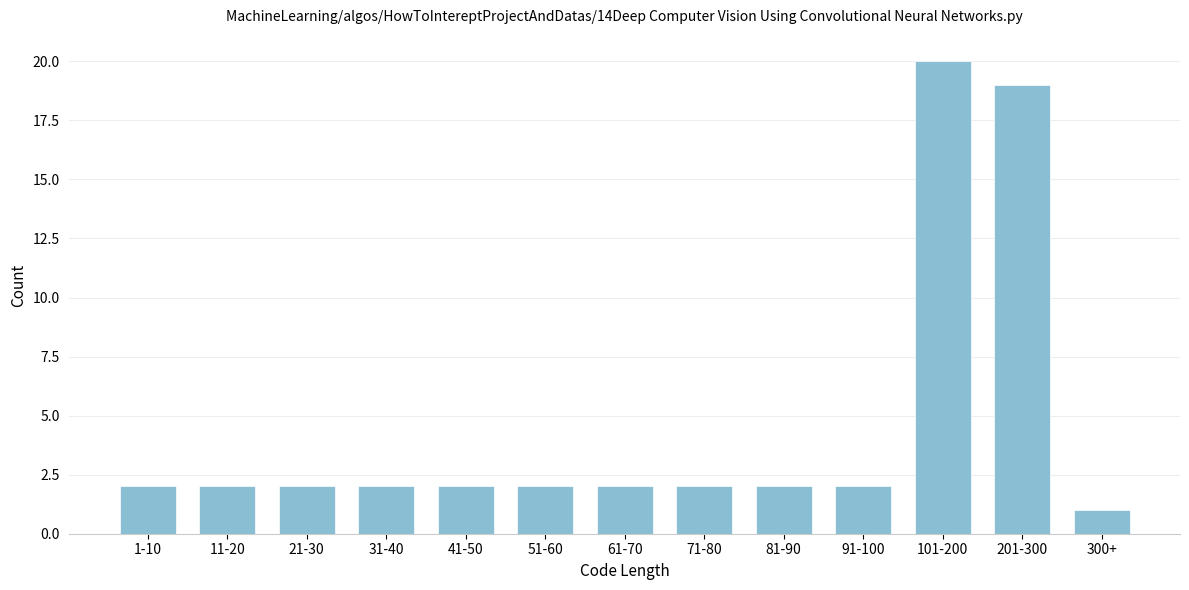

Reading left to right, list all the values displayed in this chart.

1-10=2	11-20=2	21-30=2	31-40=2	41-50=2	51-60=2	61-70=2	71-80=2	81-90=2	91-100=2	101-200=20	201-300=19	300+=1